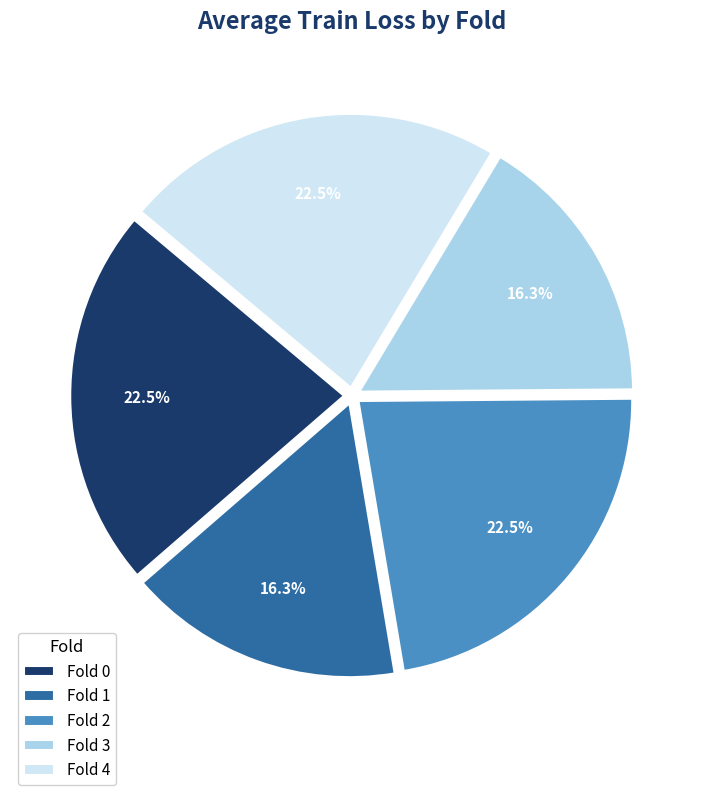

Approximately how many times larger is the value at Fold 1 compared to Fold 4?

0.7